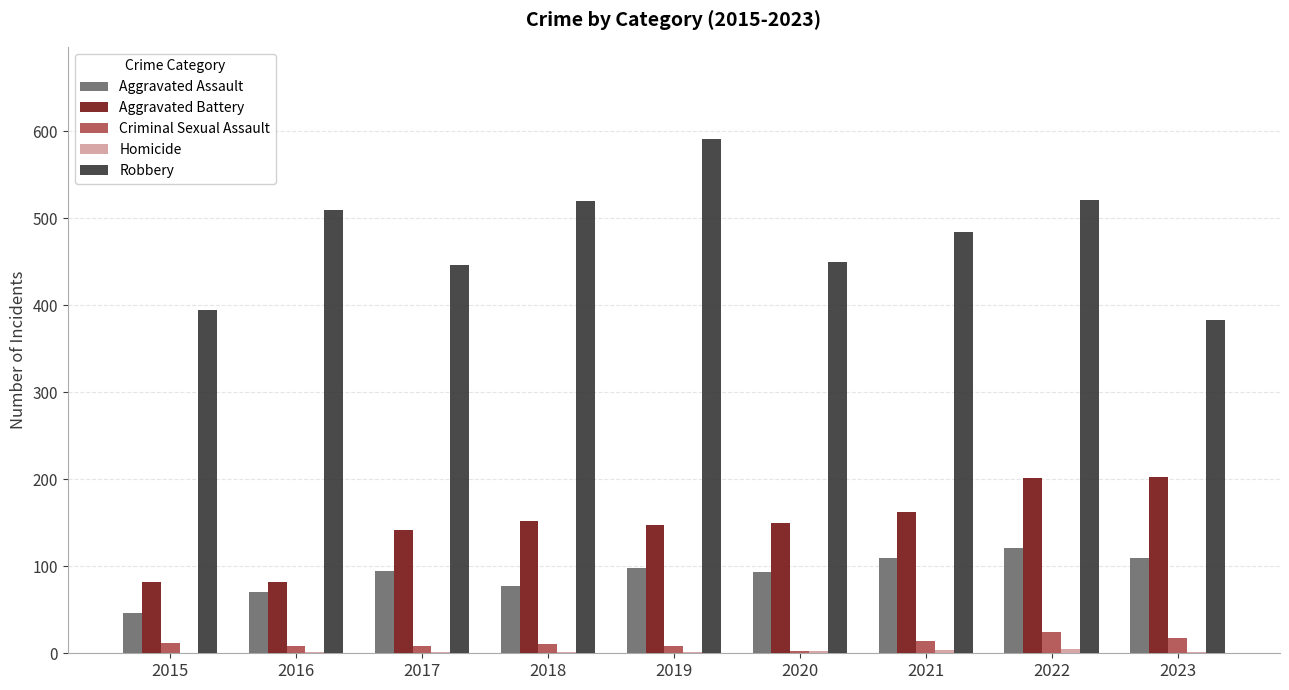

What is the sum of all Robbery values?

4300